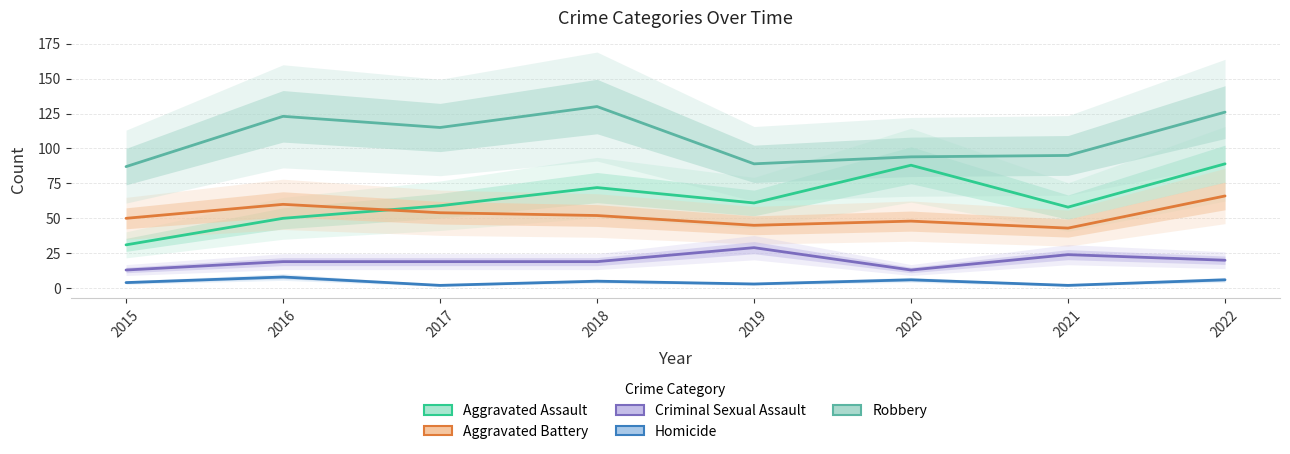

At which category is the sum across all series the highest?

2022